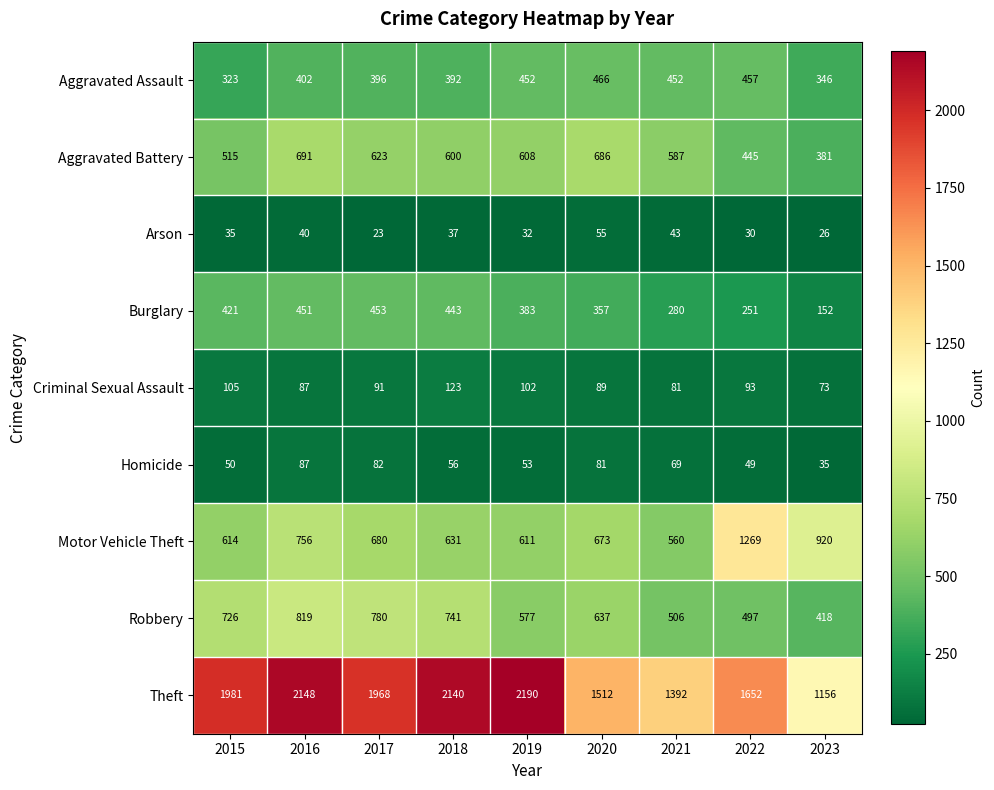

Which series has the largest total across all categories?

Theft